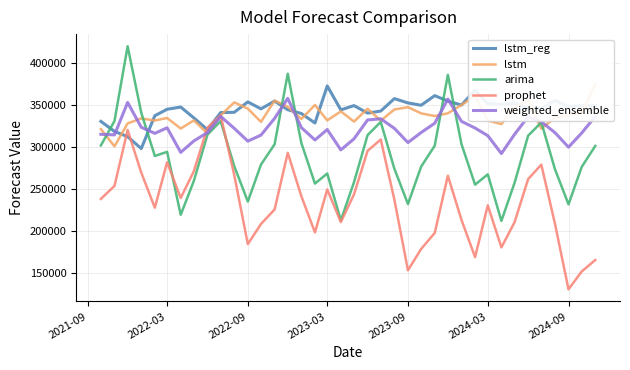

What is the value of the weighted_ensemble point at the 5th from the left?

315817.4